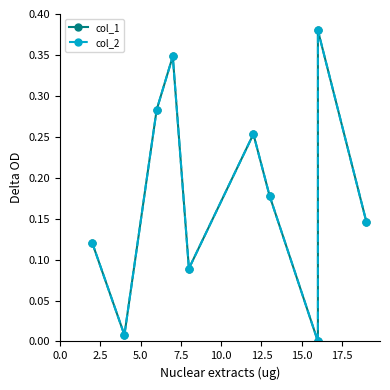

True or false: col_2 and col_1 intersect in this chart.

False